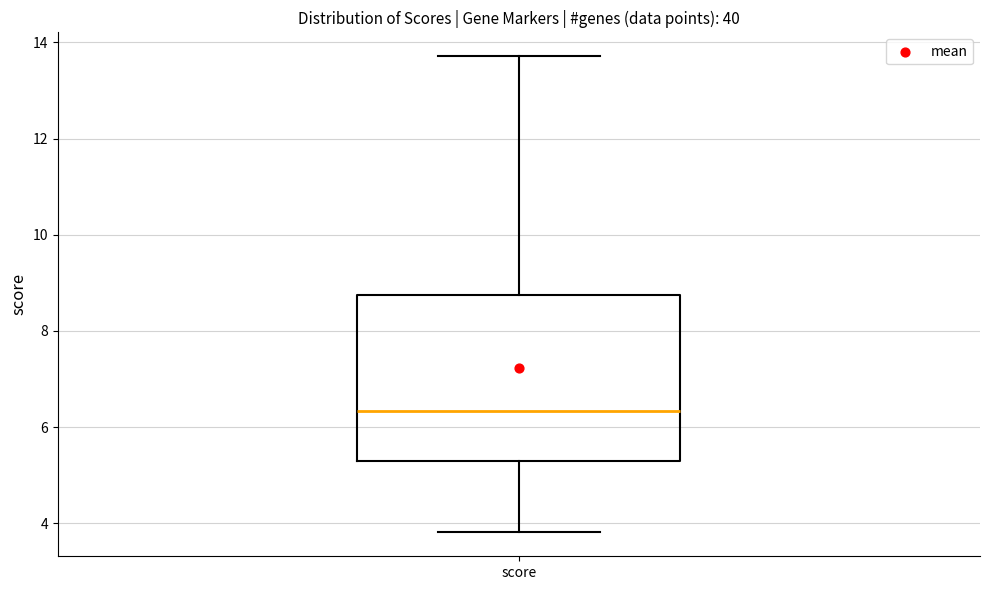

Transcribe this box plot: give where the median line is, the range the box spans, and where the two whiskers end, as read against the y-axis. The values are not printed on the chart, so give them approximately, as read against the axis.

median 6.4, box 5.2 to 8.8, whiskers 3.8 to 13.8